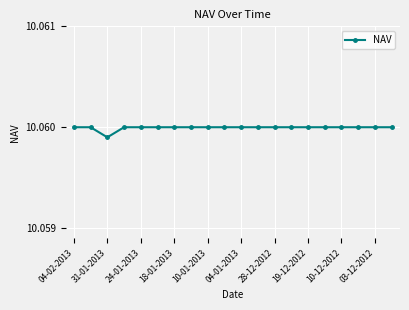

What is the sum of all values?

201.2